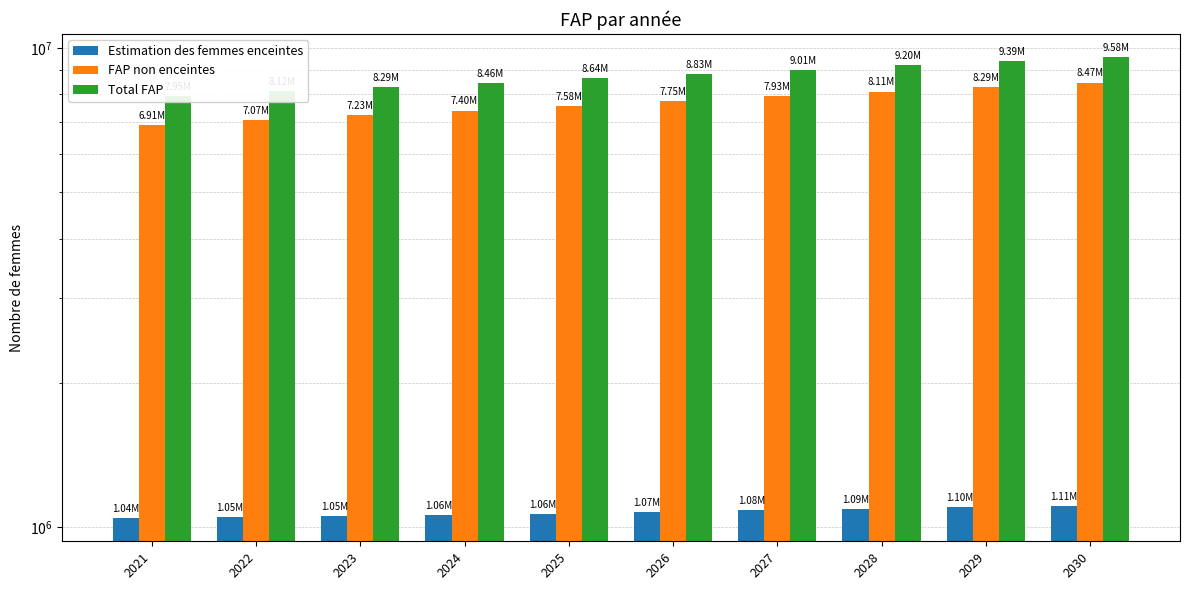

How many values in the Total FAP series are below 8826000?

5